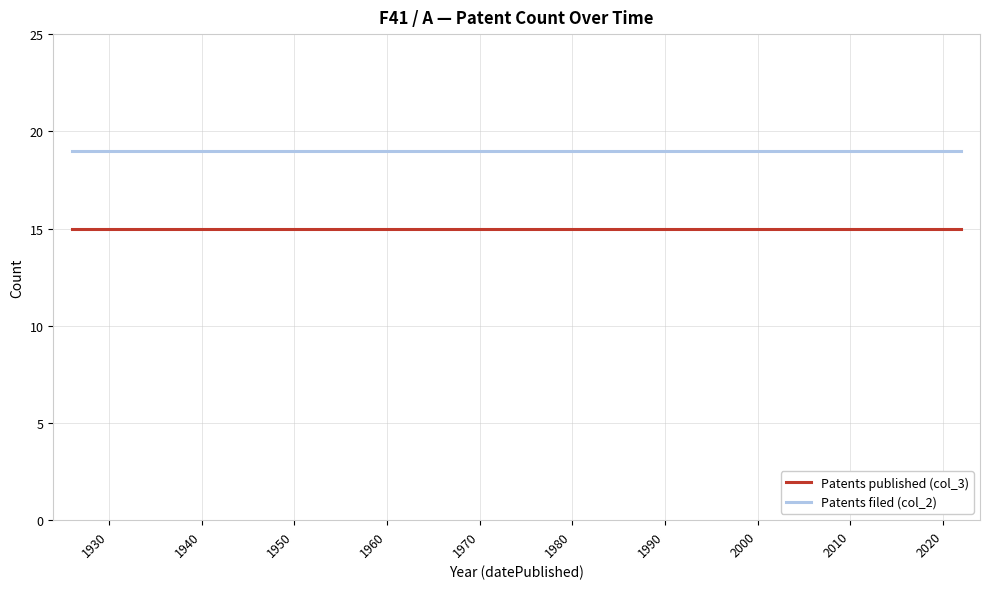

True or false: Patents published (col_3) and Patents filed (col_2) cross at least once.

False